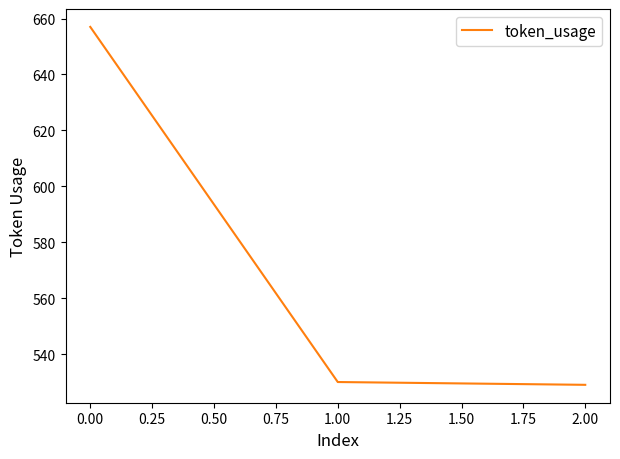

What is the smallest value displayed?

529